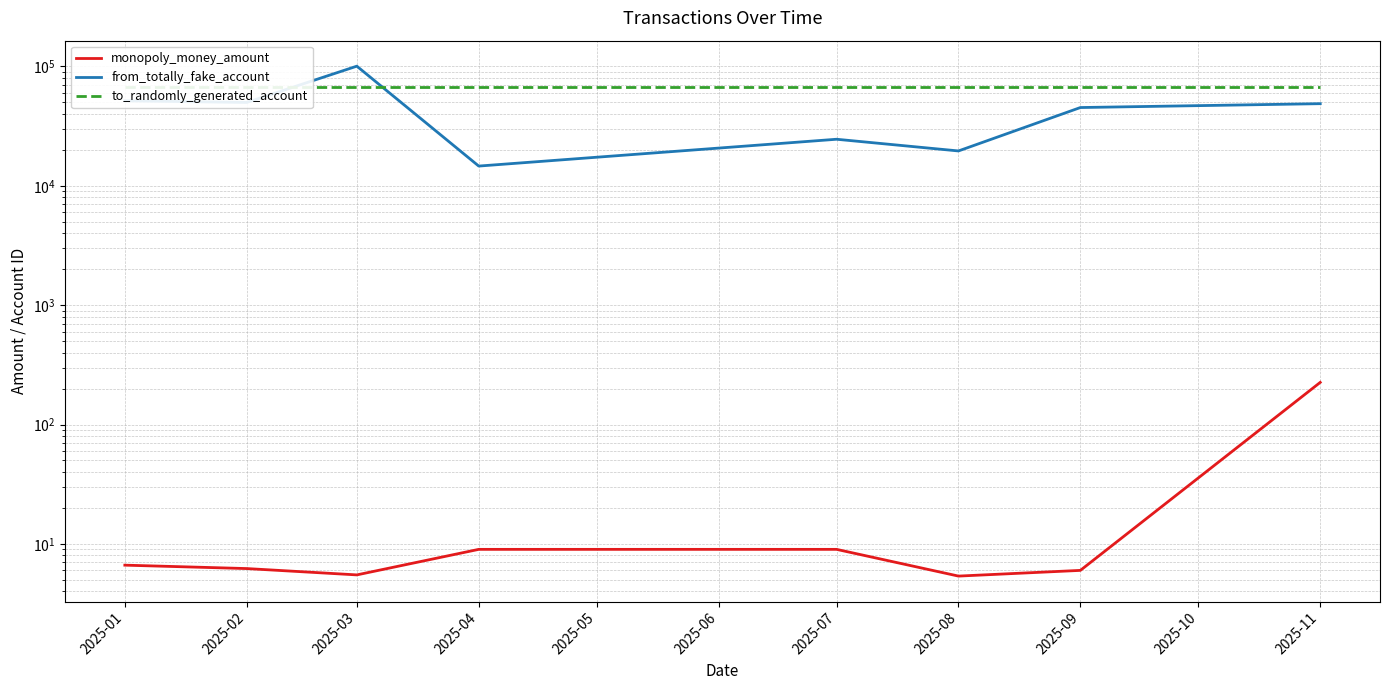

True or false: monopoly_money_amount and to_randomly_generated_account cross at least once.

False